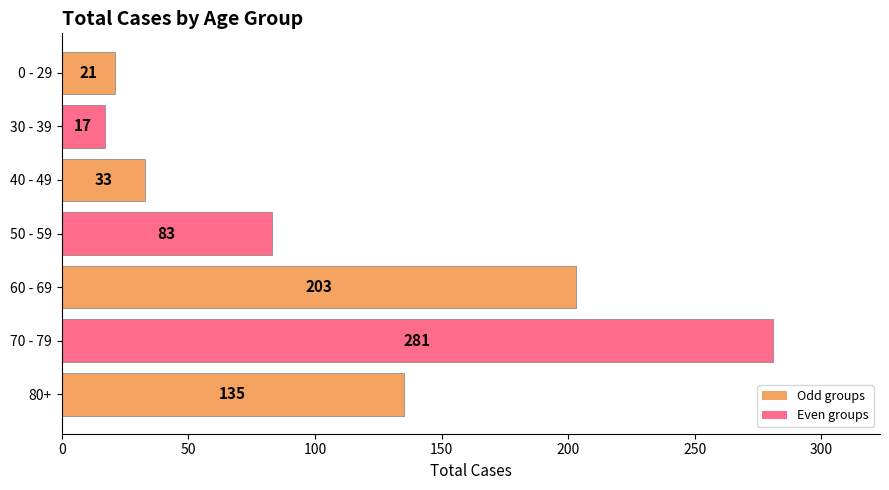

What is the value of the 2nd bar from the top?

17